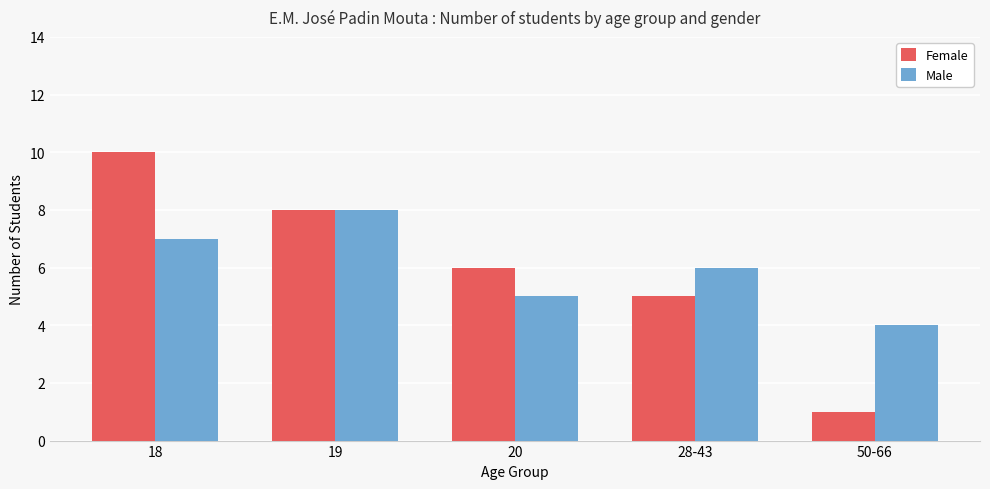

What is the smallest value displayed?

1